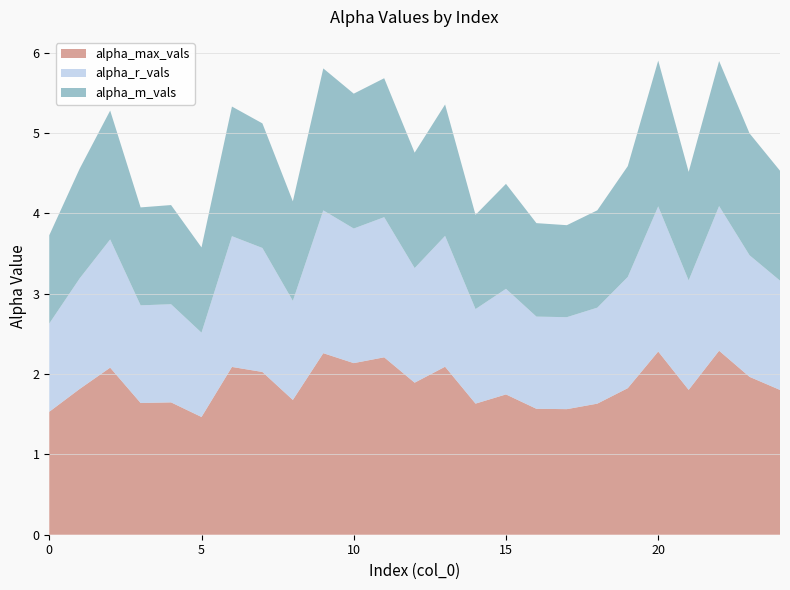

Reading left to right, list all the values displayed in this chart.

alpha_max_vals: 0=1.5	1=1.8	2=2.1	3=1.6	4=1.6	5=1.5	6=2.1	7=2.0	8=1.7	9=2.3	10=2.1	11=2.2	12=1.9	13=2.1	14=1.6	15=1.7	16=1.6	17=1.6	18=1.6	19=1.8	20=2.3	21=1.8	22=2.3	23=2.0	24=1.8
alpha_r_vals: 0=1.1	1=1.4	2=1.6	3=1.2	4=1.2	5=1.0	6=1.6	7=1.5	8=1.2	9=1.8	10=1.7	11=1.7	12=1.4	13=1.6	14=1.2	15=1.3	16=1.1	17=1.1	18=1.2	19=1.4	20=1.8	21=1.4	22=1.8	23=1.5	24=1.4
alpha_m_vals: 0=1.1	1=1.4	2=1.6	3=1.2	4=1.2	5=1.1	6=1.6	7=1.6	8=1.2	9=1.8	10=1.7	11=1.7	12=1.4	13=1.6	14=1.2	15=1.3	16=1.2	17=1.1	18=1.2	19=1.4	20=1.8	21=1.4	22=1.8	23=1.5	24=1.4